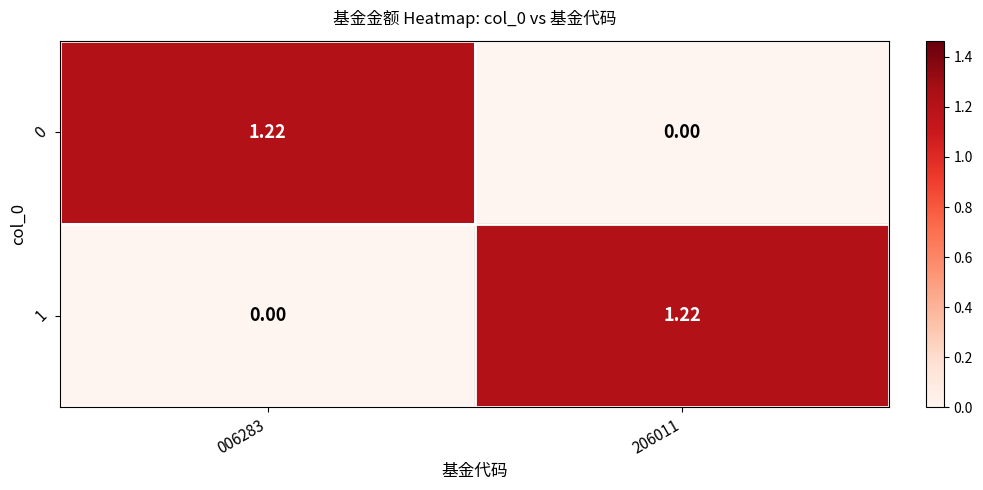

How many distinct data groups are displayed?

2